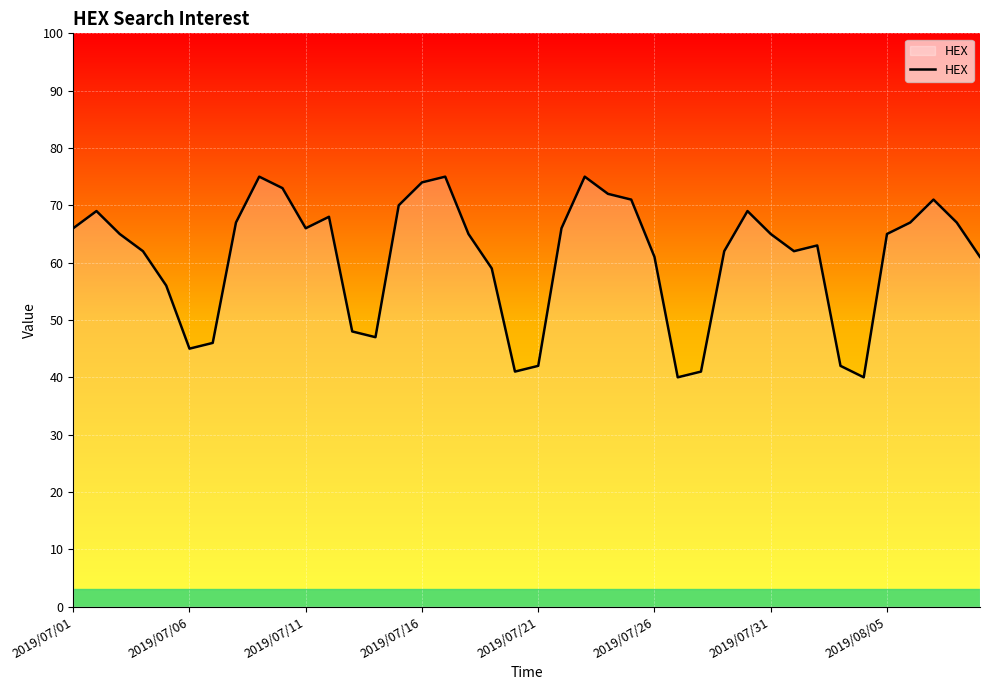

What is the maximum value shown in the chart?

75